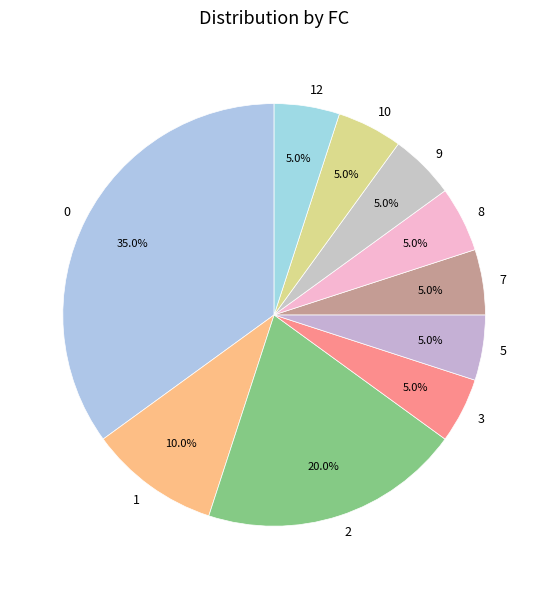

What percentage is NOT represented by 9?

95.0%